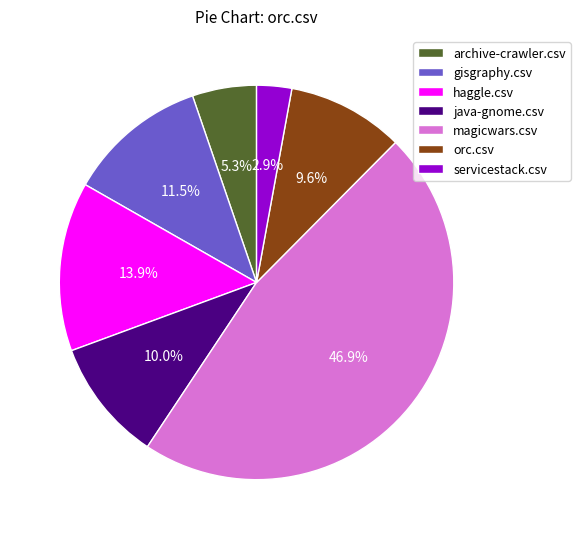

True or false: orc.csv accounts for 10% of the total.

True